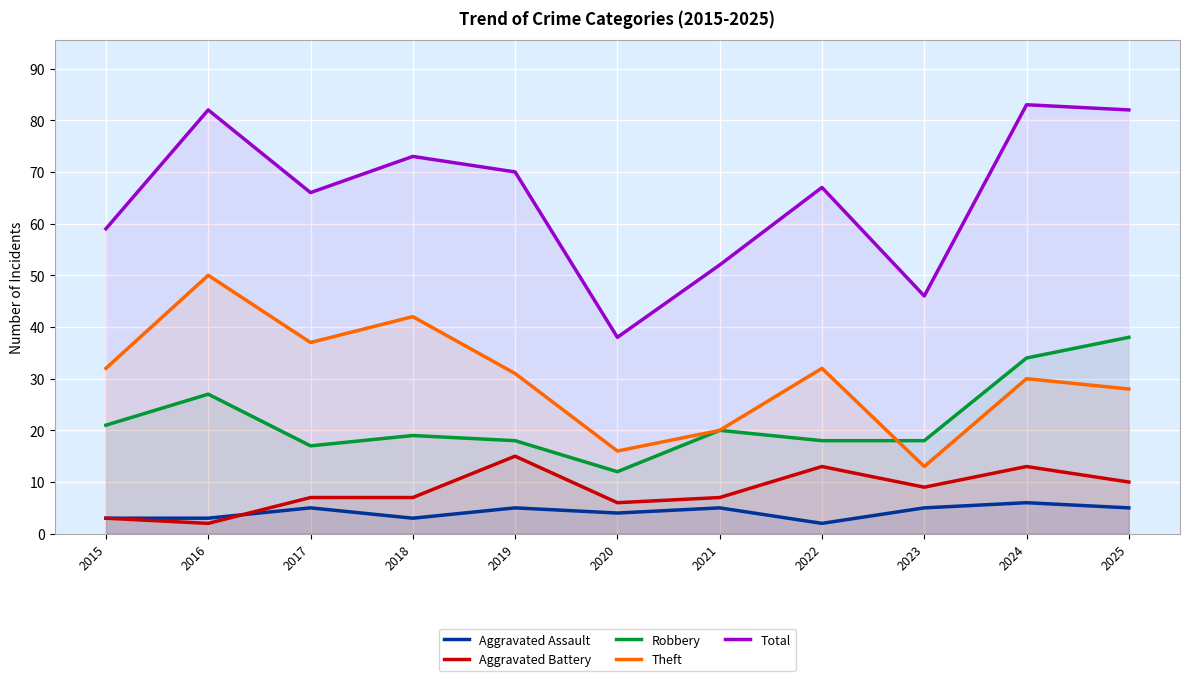

What is the lowest value of the Total series?

38